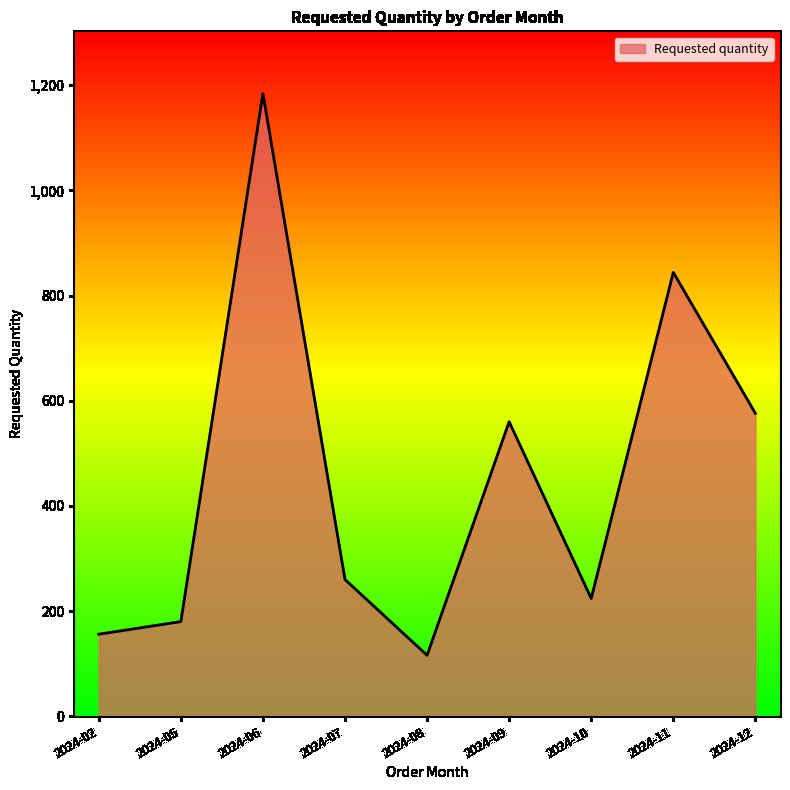

What is the sum of the values at 2024-06 and 2024-05?

1364